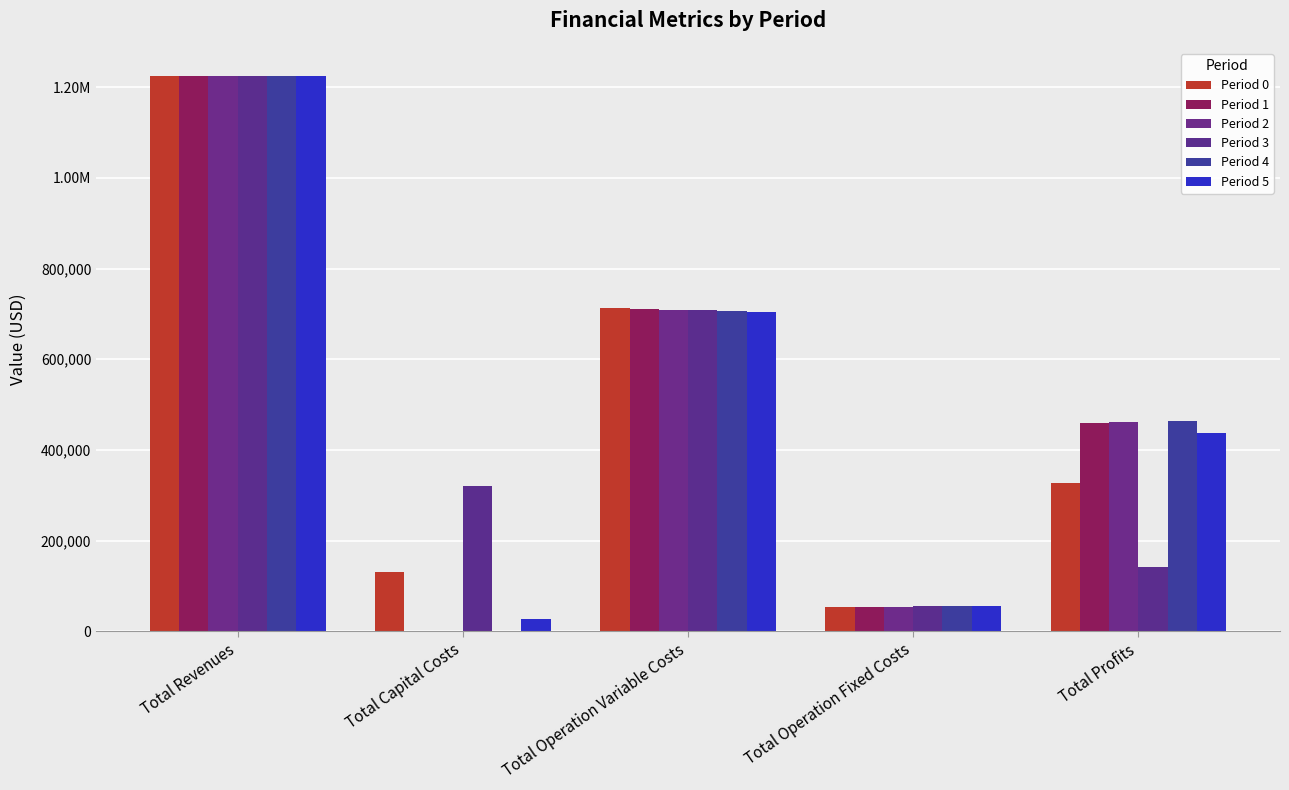

At which label does Period 2 first exceed 460664?

Total Revenues